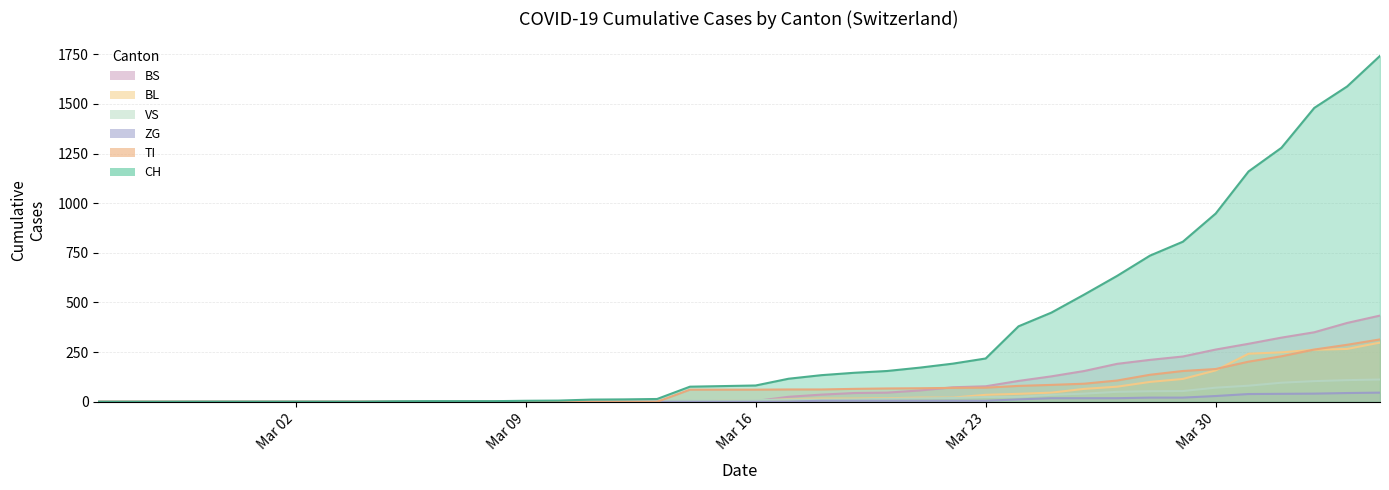

True or false: VS has more than 0 interior local peaks.

False